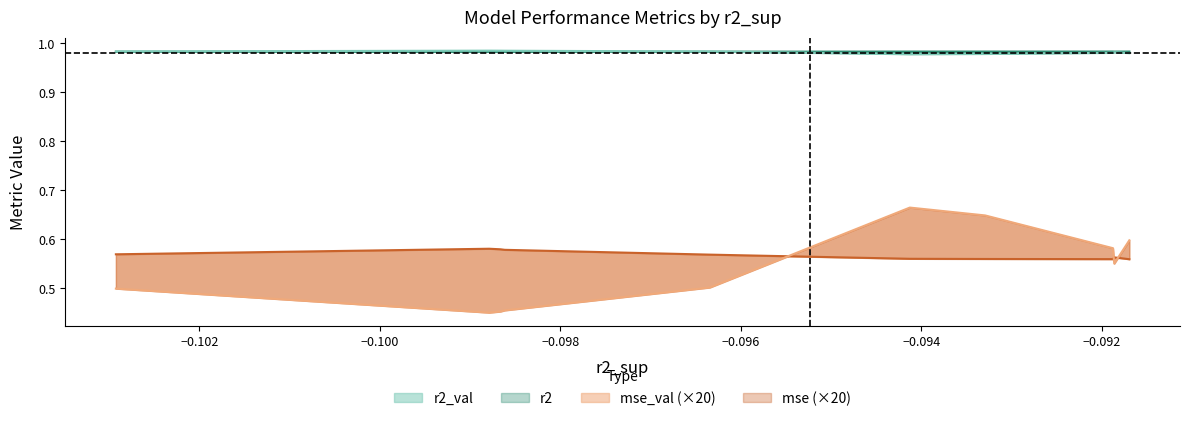

True or false: r2_val and mse_val cross at least once.

False